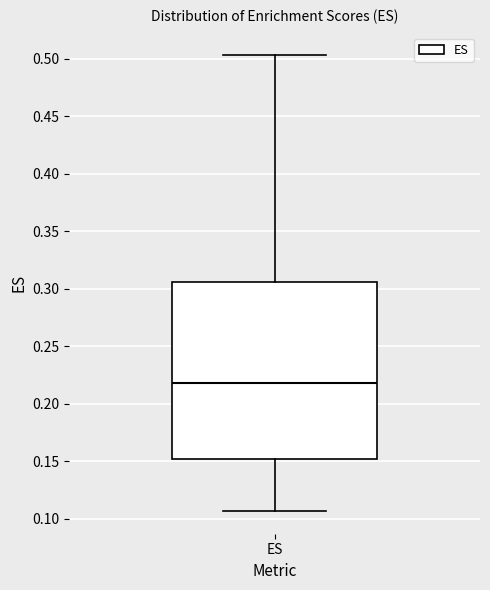

Transcribe this box plot: give where the median line is, the range the box spans, and where the two whiskers end, as read against the y-axis. The values are not printed on the chart, so give them approximately, as read against the axis.

median 0.220, box 0.155 to 0.305, whiskers 0.105 to 0.505